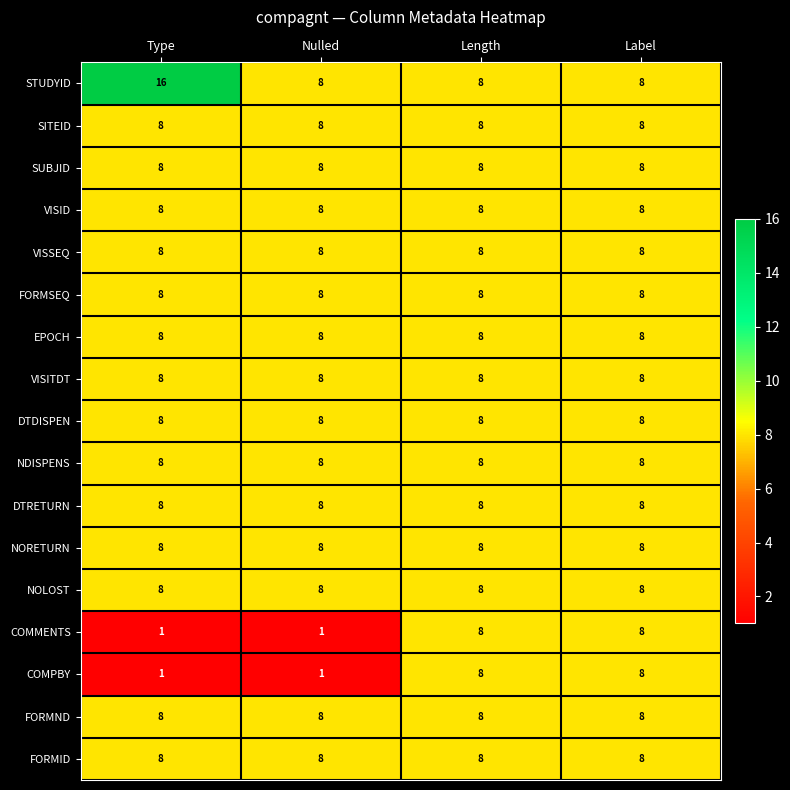

Which label corresponds to the largest value in the chart?

Type